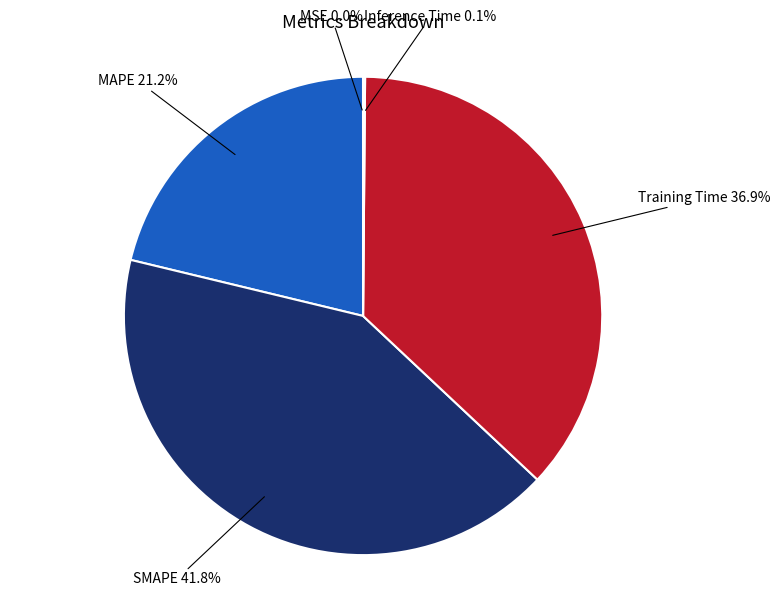

Between Training Time and MAPE, which is larger?

Training Time